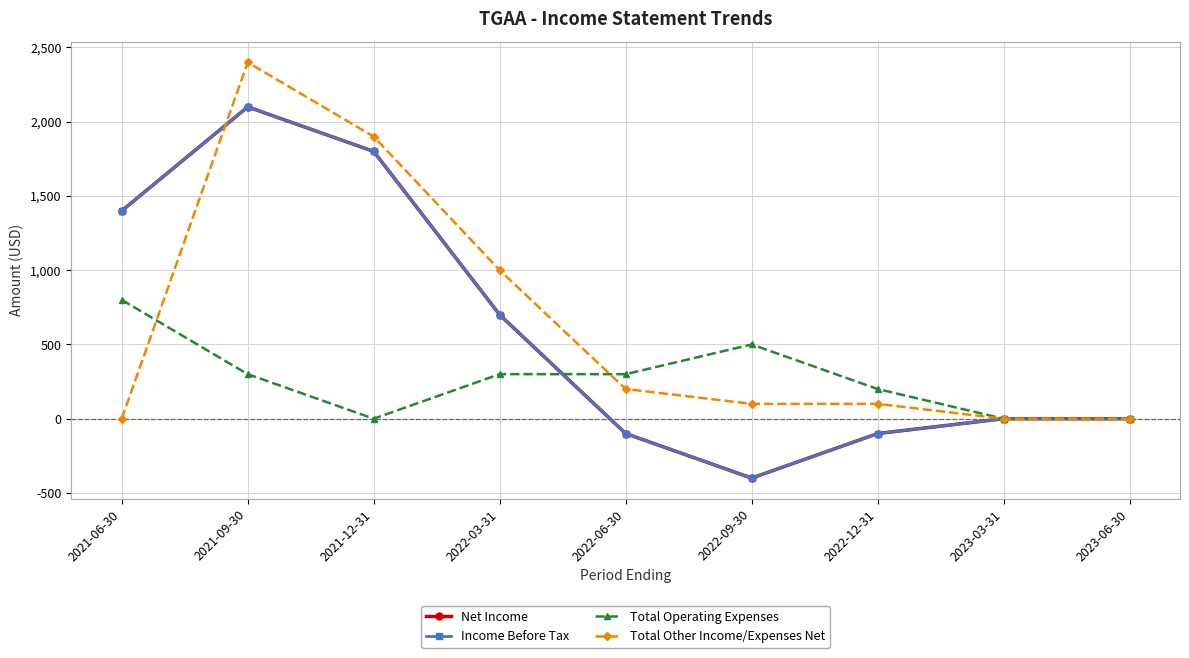

At which label is Total Other Income/Expenses Net closest to 1200?

2022-03-31